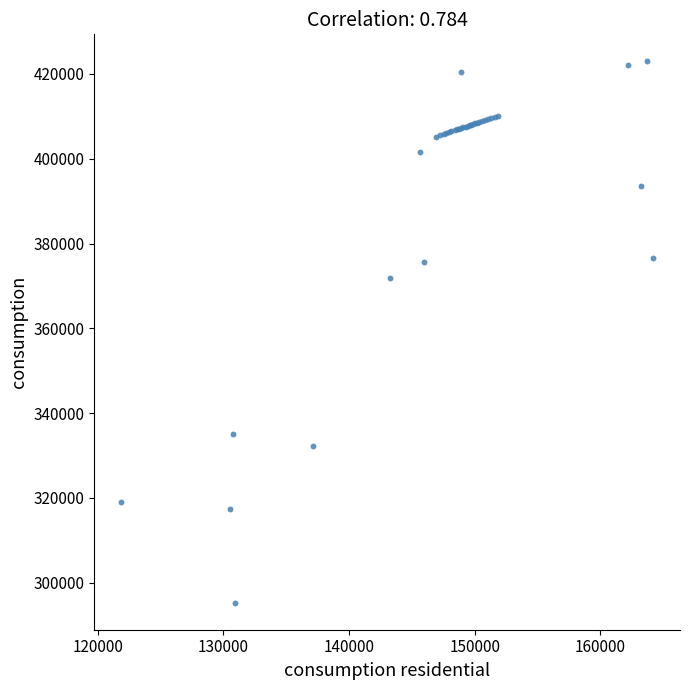

What Y value in the scatter plot is closest to 359119?

371866